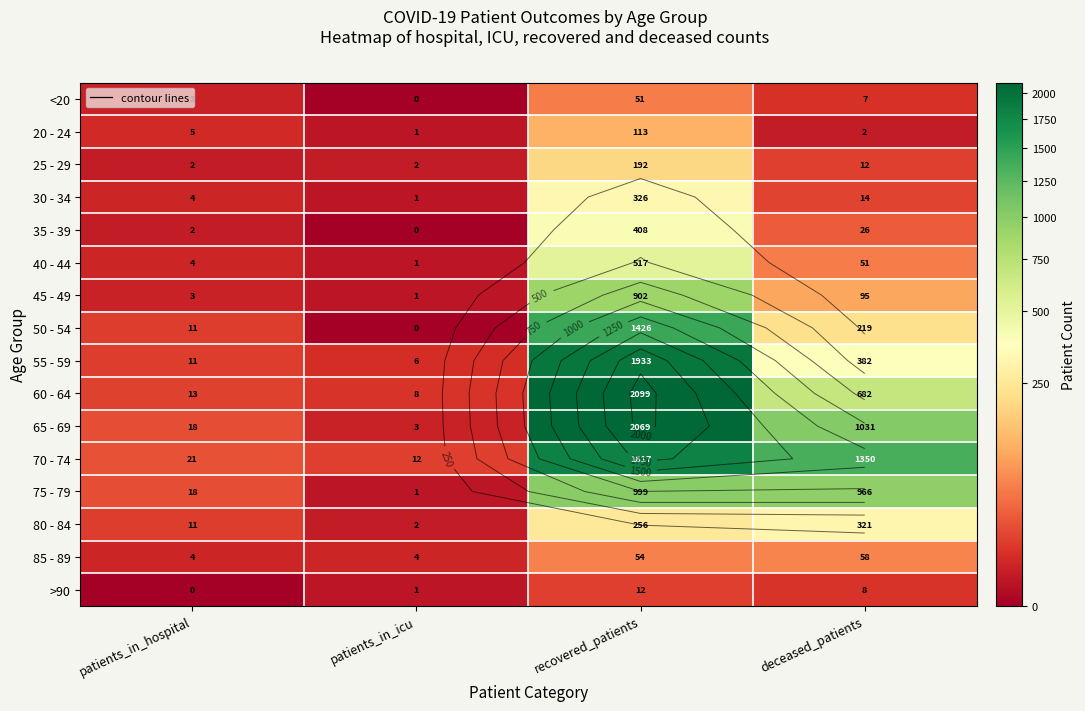

Rank the series at patients_in_icu from highest to lowest value.

70 - 74, 60 - 64, 55 - 59, 85 - 89, 65 - 69, 25 - 29, 80 - 84, 20 - 24, 30 - 34, 40 - 44, 45 - 49, 75 - 79, >90, <20, 35 - 39, 50 - 54